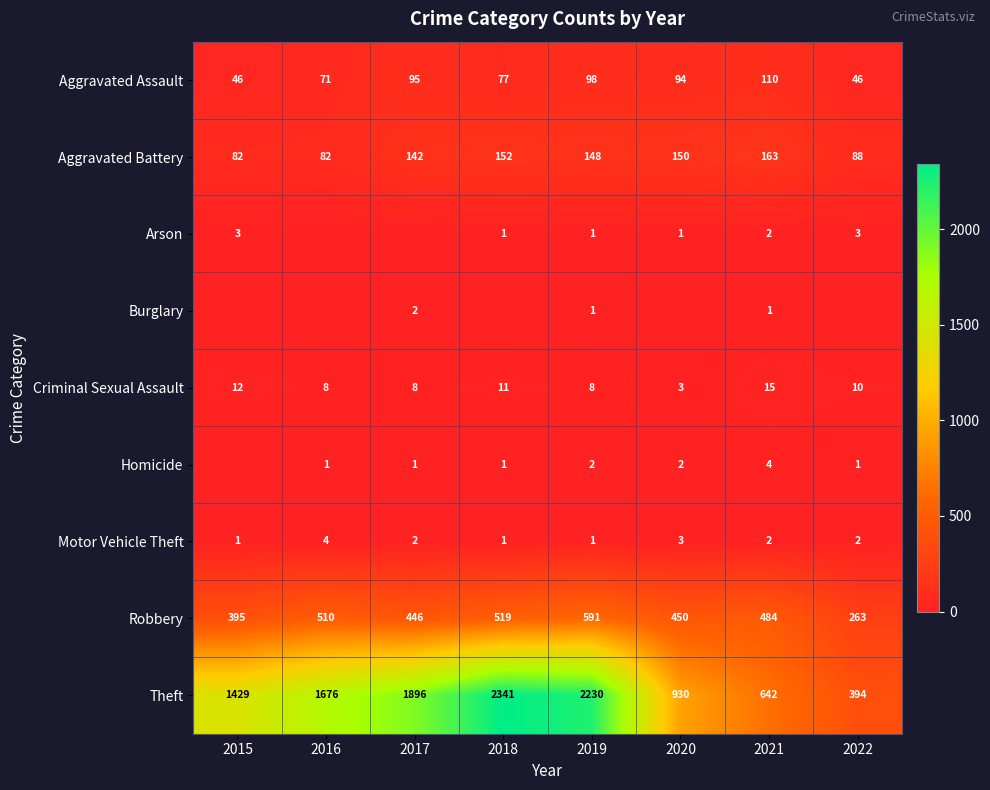

At how many categories does at least one series exceed 938?

5